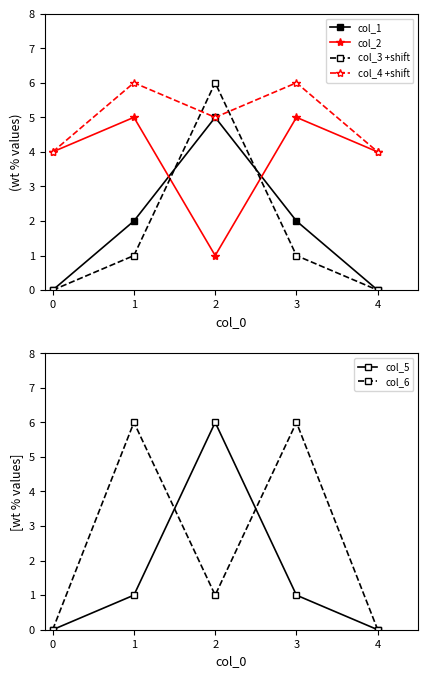

Is the value of col_4 +shift at 1 greater than the value of col_2 at 3?

Yes